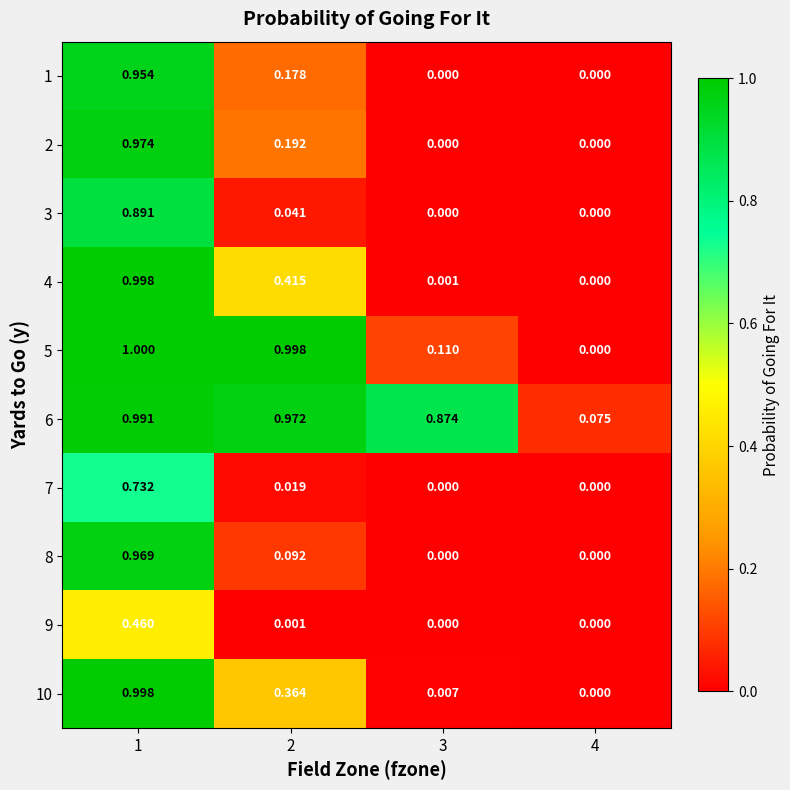

Is the value of 9 at 3 greater than the value of 3 at 1?

No